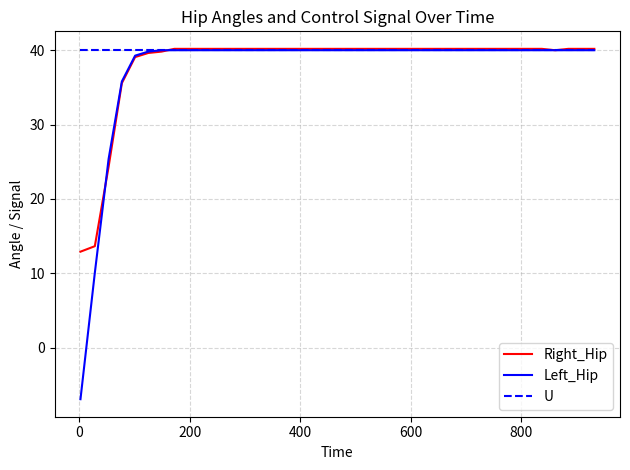

Is this an area chart (filled region under the line)?

No